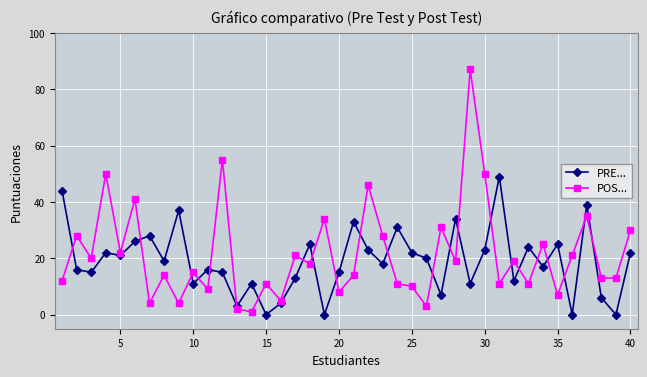

Reading left to right, transcribe all the data shown in this chart.

PRE...: 44	16	15	22	21	26	28	19	37	11	16	15	3	11	0	4	13	25	0	15	33	23	18	31	22	20	7	34	11	23	49	12	24	17	25	0	39	6	0	22
POS...: 12	28	20	50	22	41	4	14	4	15	9	55	2	1	11	5	21	18	34	8	14	46	28	11	10	3	31	19	87	50	11	19	11	25	7	21	35	13	13	30